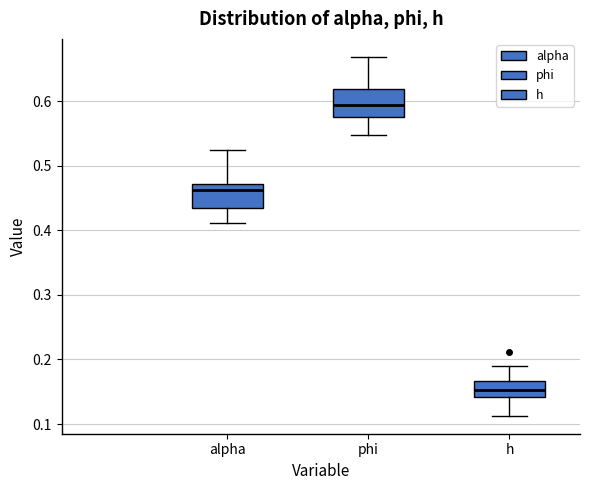

Reading left to right, read every box against the y-axis: the position of its median line, the range the box covers, and the ends of its whiskers. The values are not printed on the chart, so give them approximately, as read against the axis.

alpha: median 0.46, box 0.43 to 0.47, whiskers 0.41 to 0.52
phi: median 0.59, box 0.58 to 0.62, whiskers 0.55 to 0.67
h: median 0.15, box 0.14 to 0.17, whiskers 0.11 to 0.19